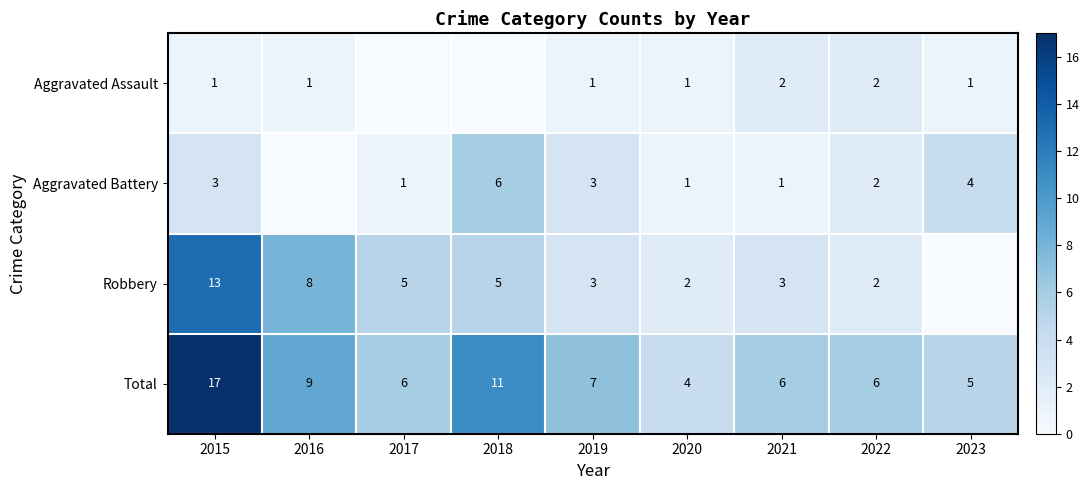

What is the difference between the maximum and minimum values in the Total series?

13